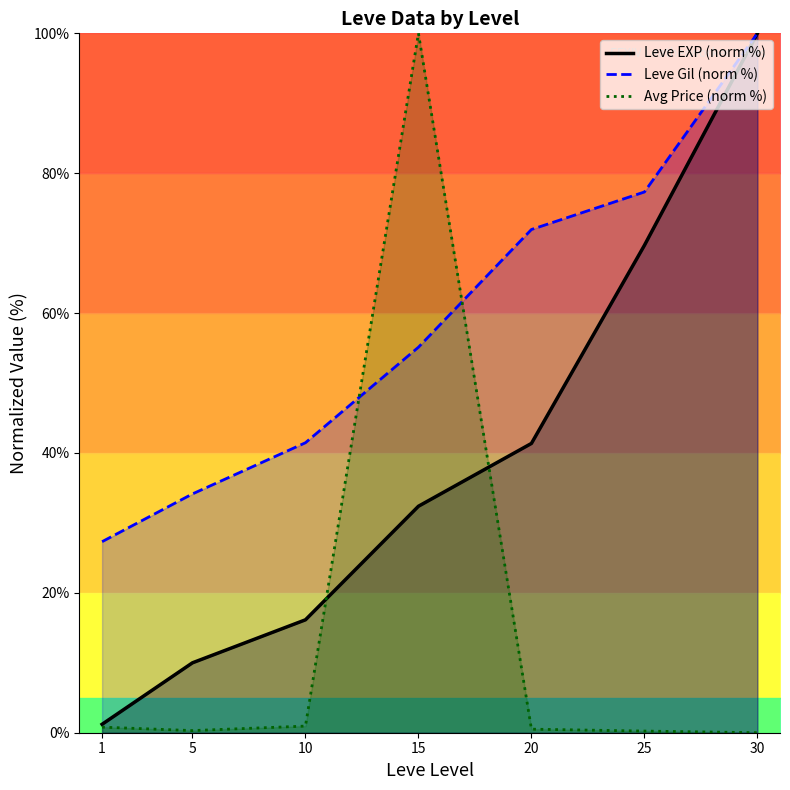

What is the value of the Avg Price (norm %) point at the 2nd from the left?

0.3